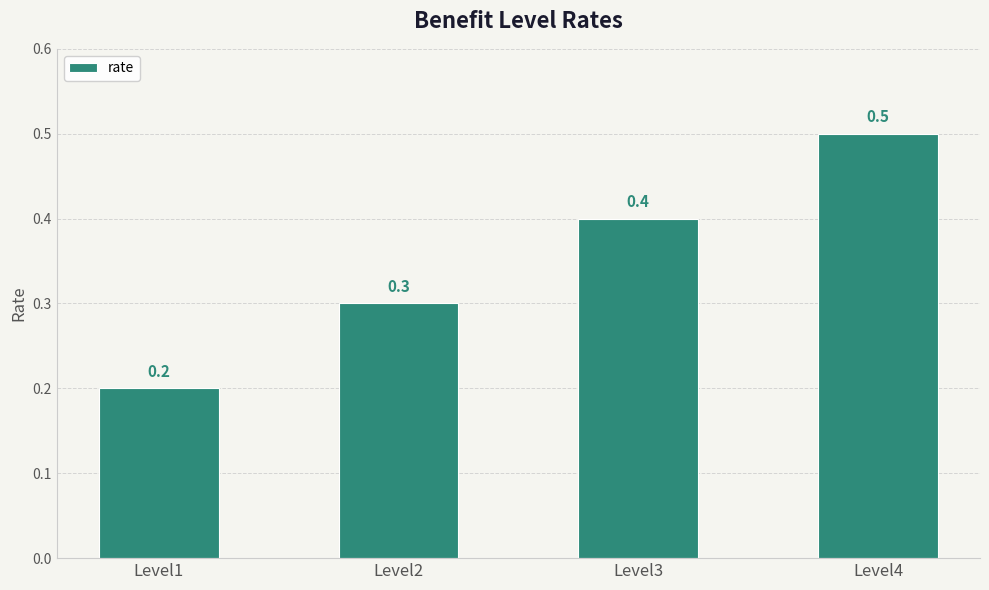

What is the value of the 1st bar from the left?

0.2